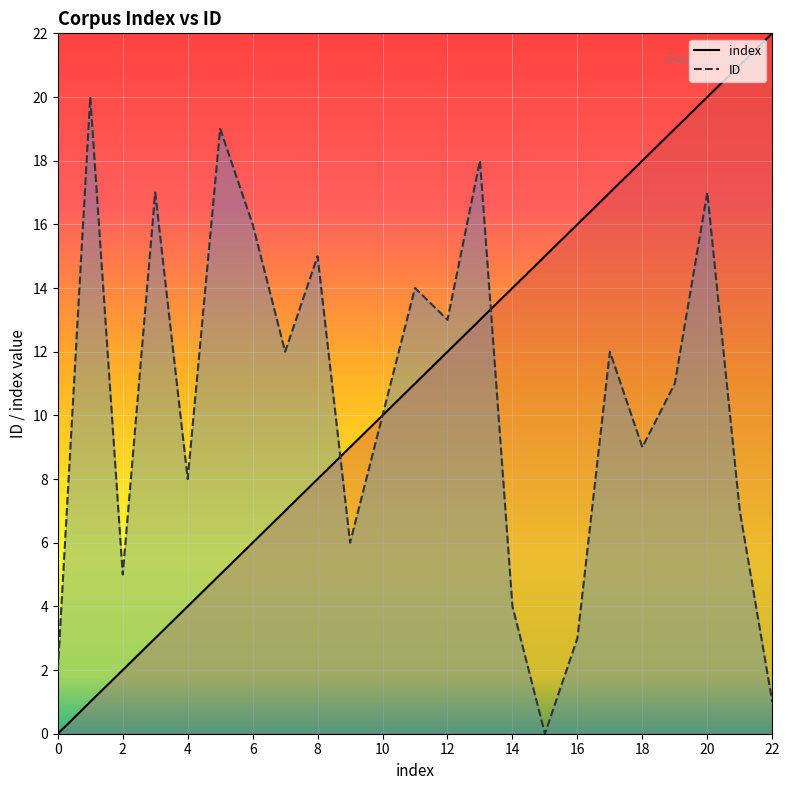

Is the value of index at 2 greater than the value of ID at 20?

No